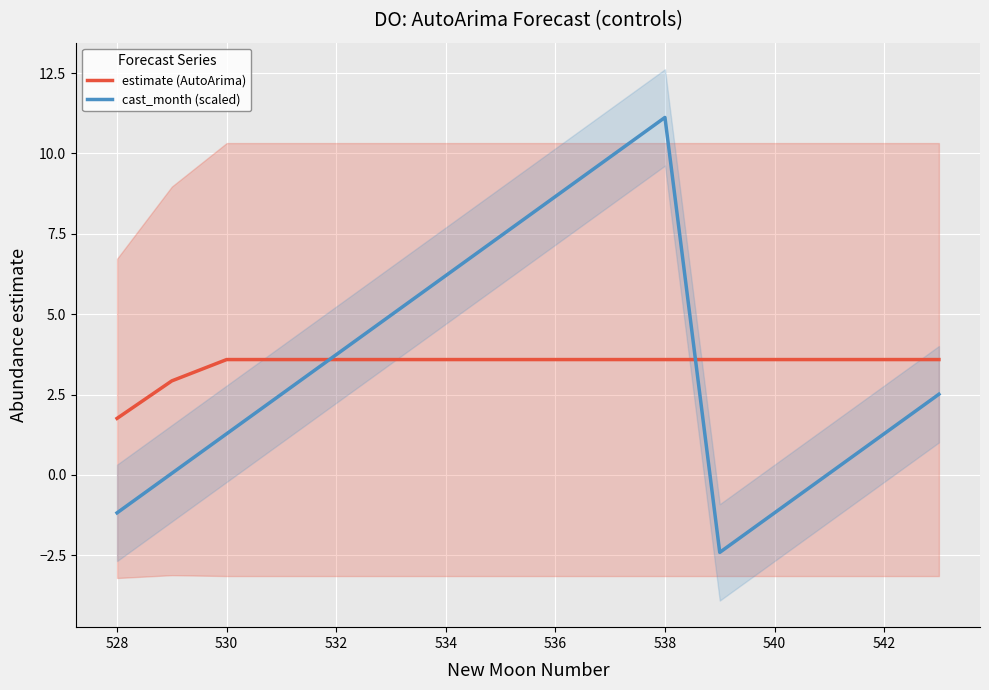

What is the maximum value for estimate (AutoArima)?

3.6